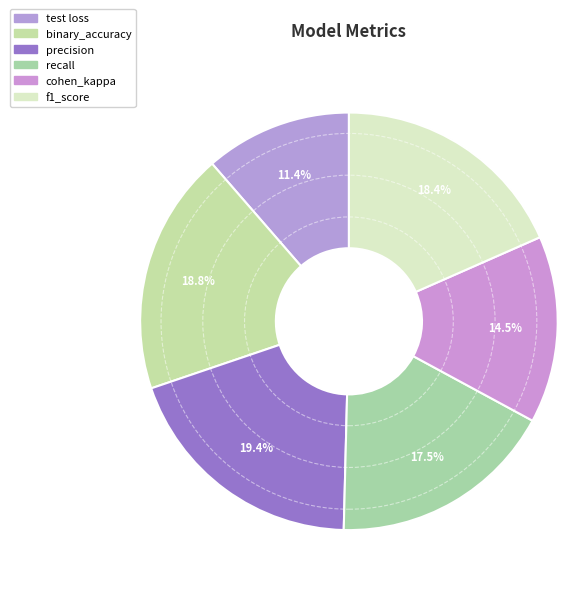

How many slices are in this pie chart?

6